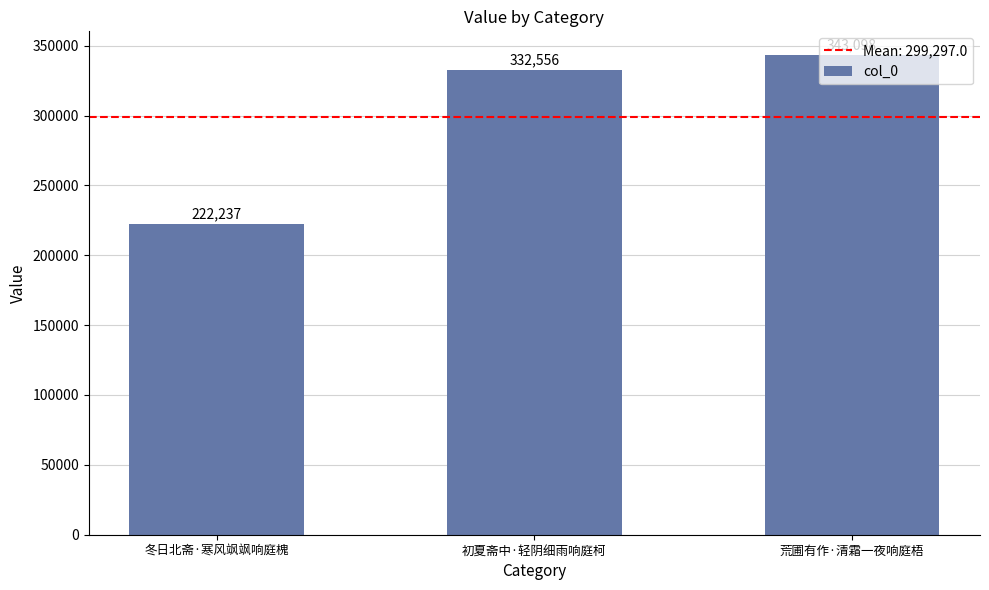

Is it true that the value at 冬日北斋·寒风飒飒响庭槐 is 222237?

True